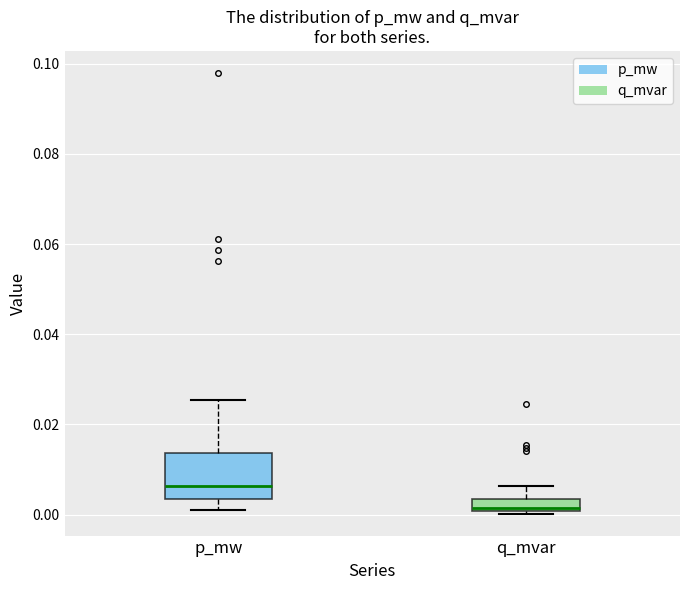

Where is the lower edge of the box for p_mw on the y-axis? The values are not printed on the chart, so give them approximately, as read against the axis.

0.004